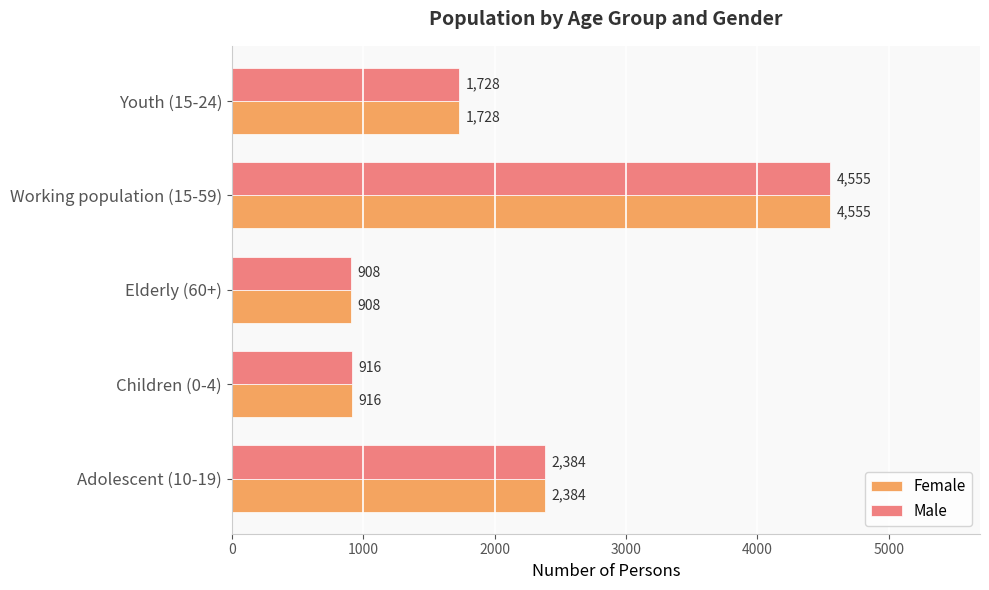

Which category has the highest value in the Male series?

Working population (15-59)